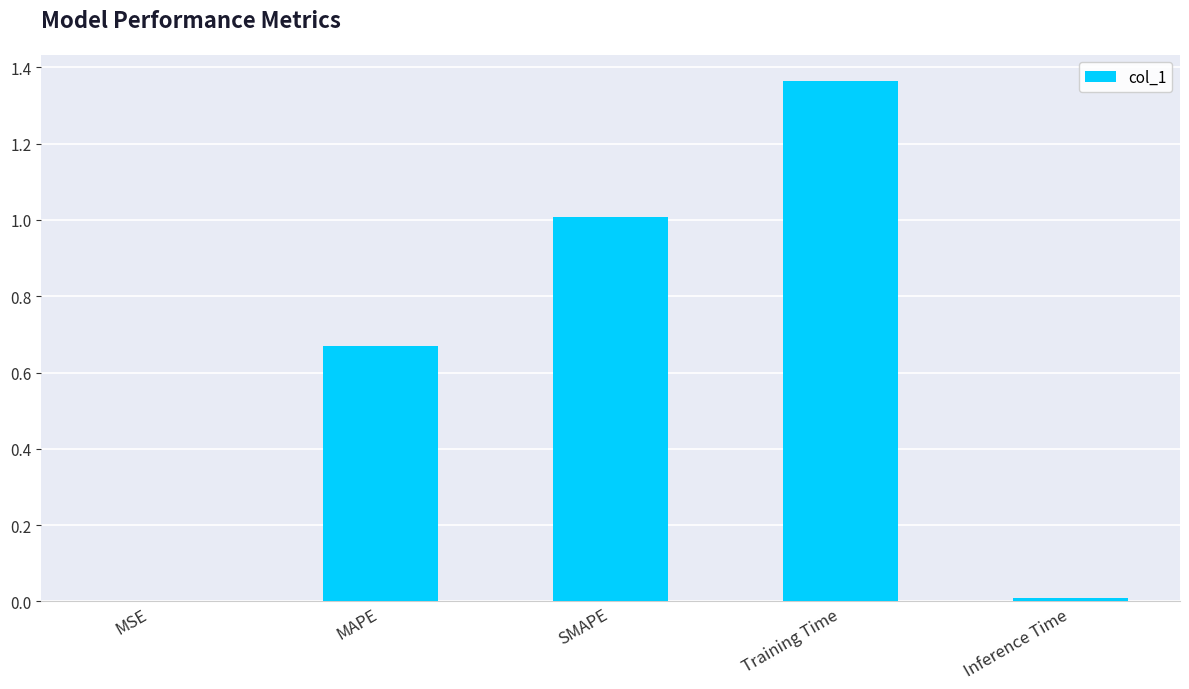

Is it true that the value at Training Time is 2.0?

False